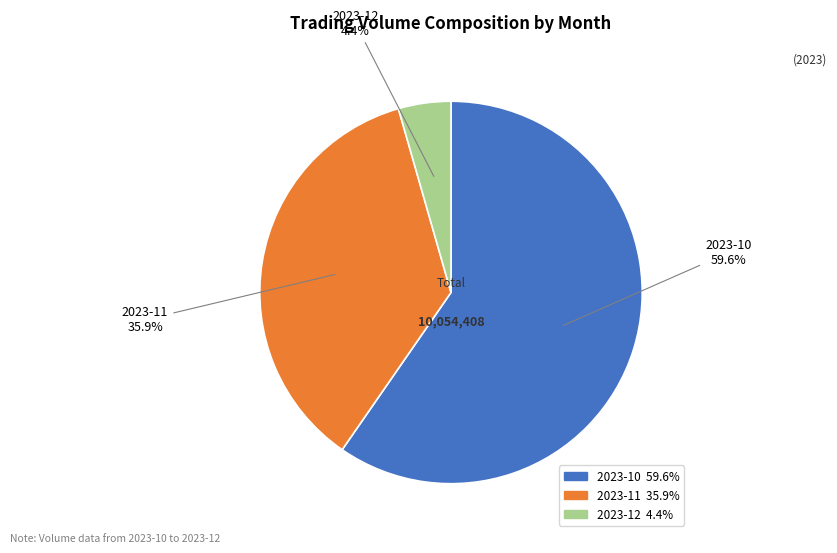

Which category has the biggest portion of the pie?

2023-10